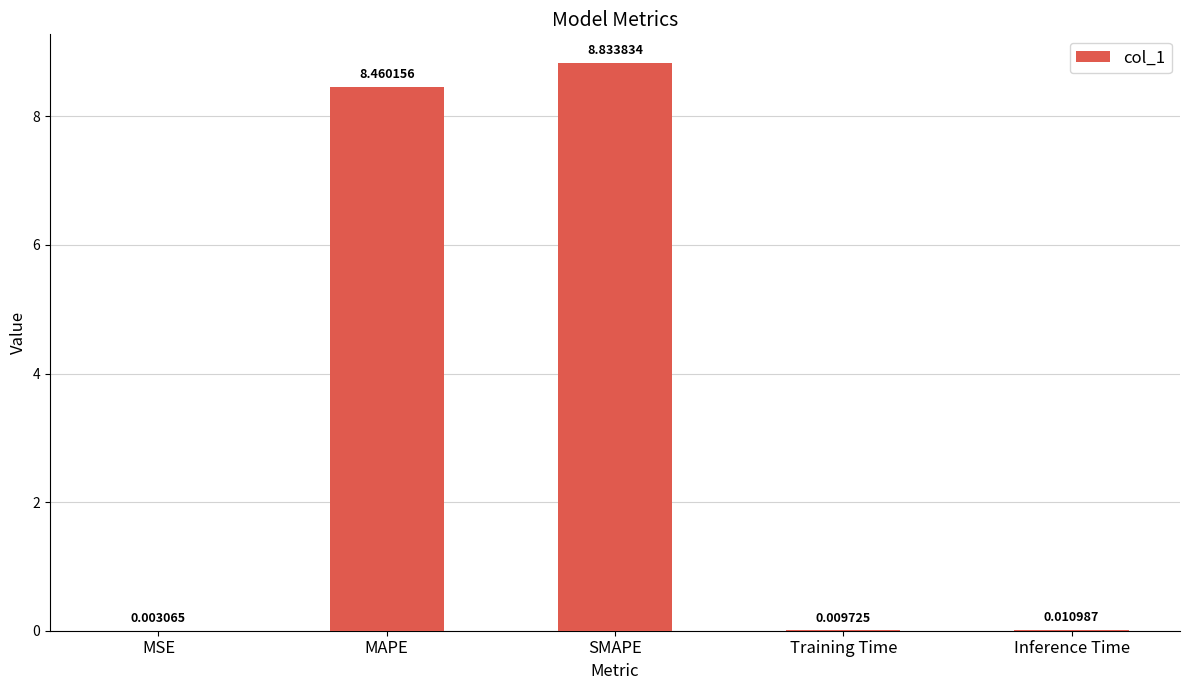

At which label is the value closest to 4?

Inference Time